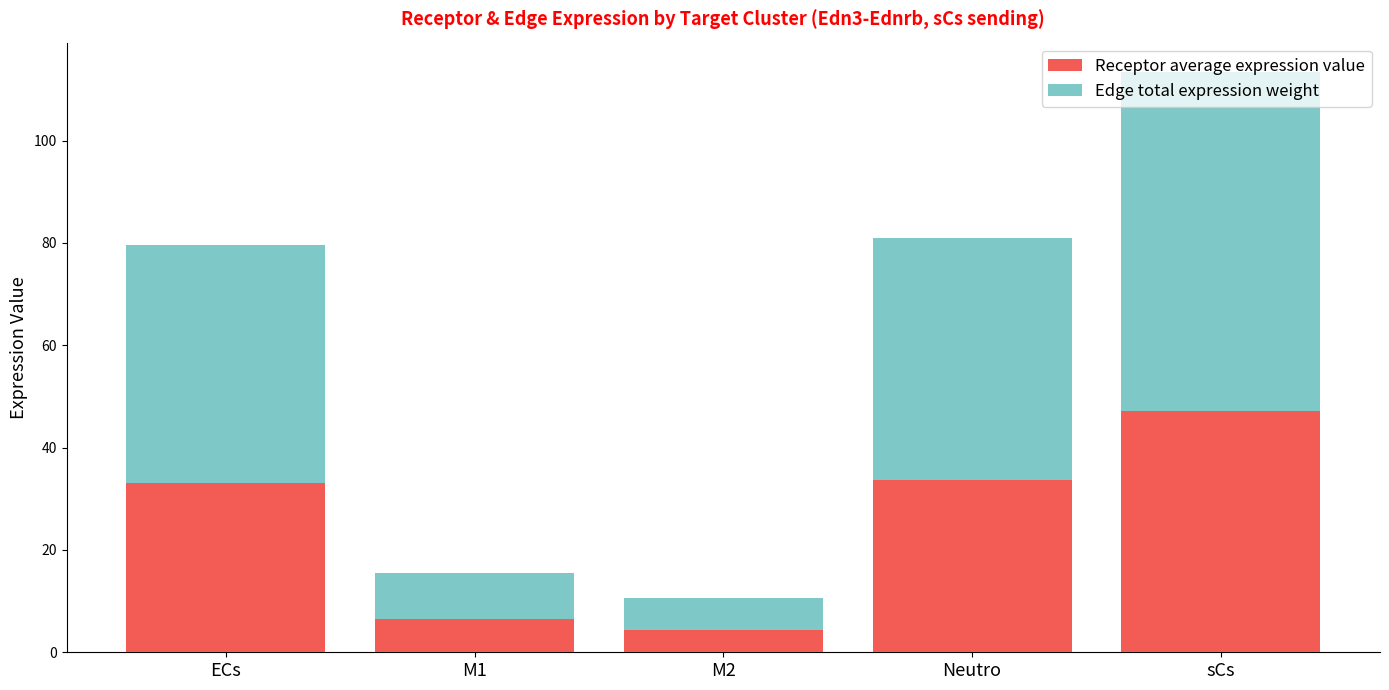

Are the bars grouped side by side (vs. stacked)?

No